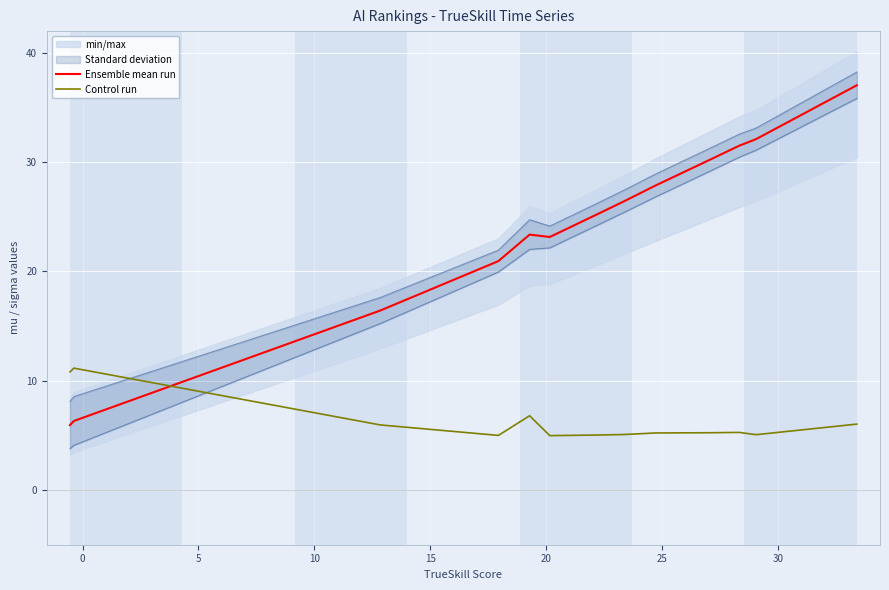

List the series in order of their overall mean, lowest first.

Control run, Ensemble mean run